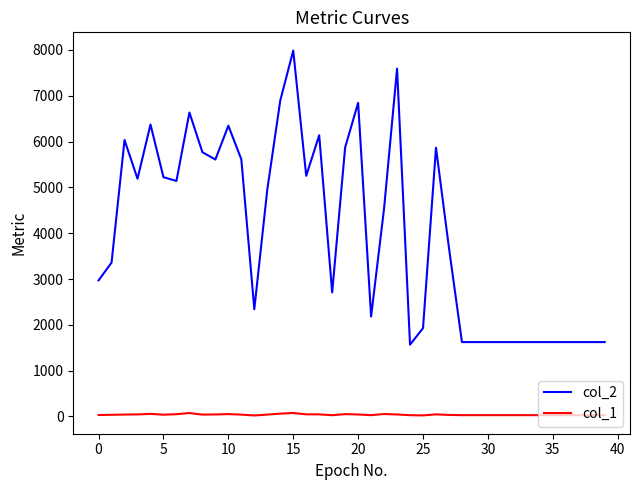

Which series has the widest spread of values?

col_2